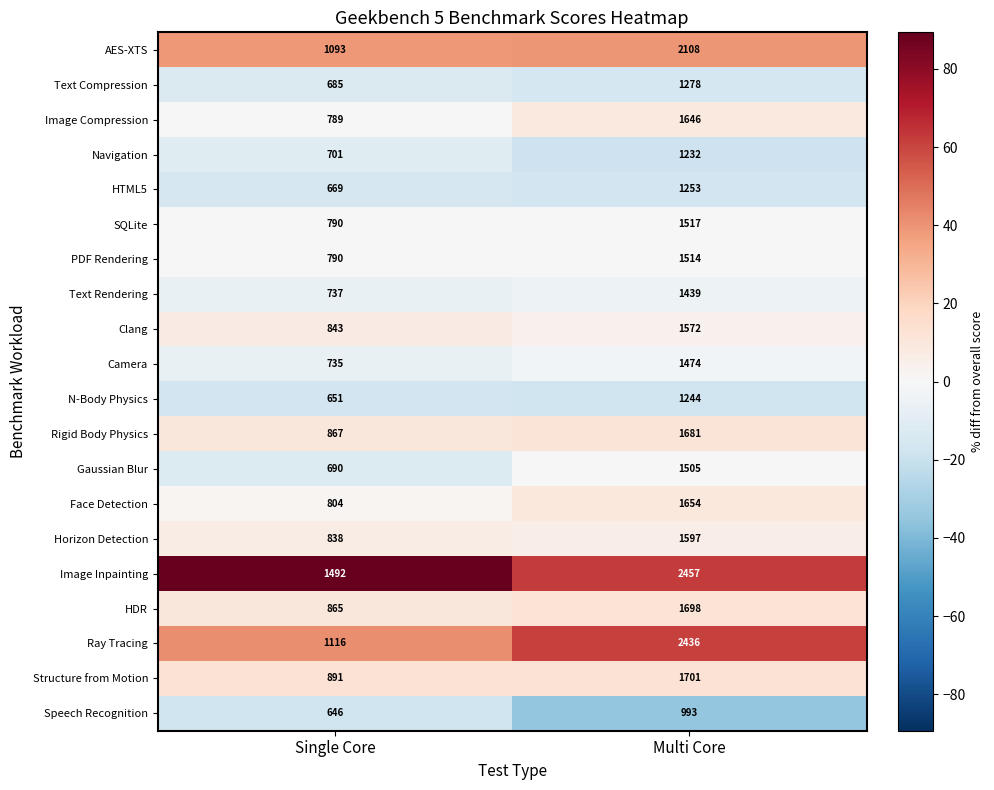

What is the approximate value of Image Compression at Multi Core?

1646